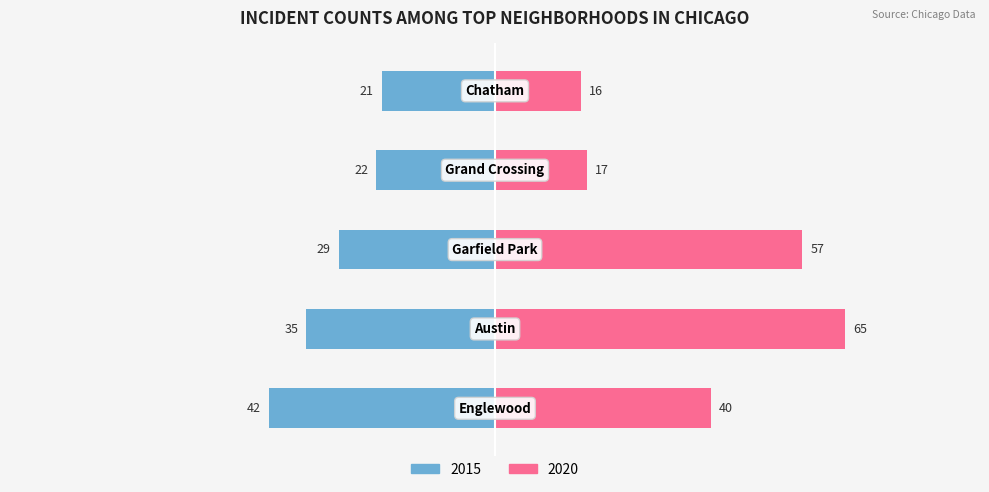

What is the label of the 2nd bar from the left?

Austin